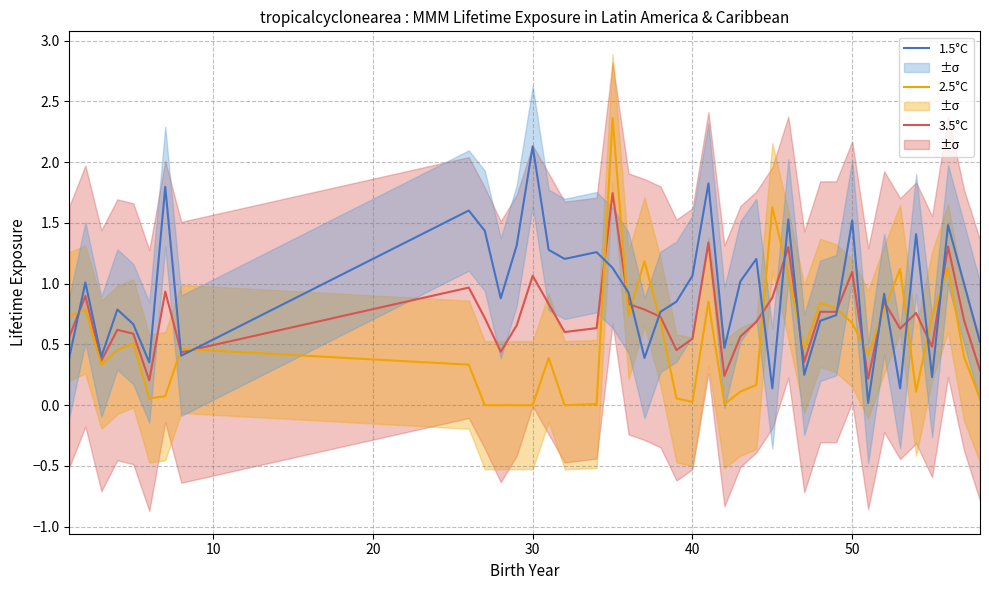

What are all the series names shown in the legend?

3.5°C, 2.5°C, 1.5°C